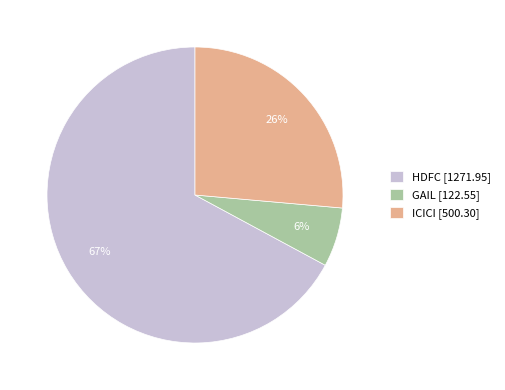

To the nearest percent, what is the average slice percentage?

33%